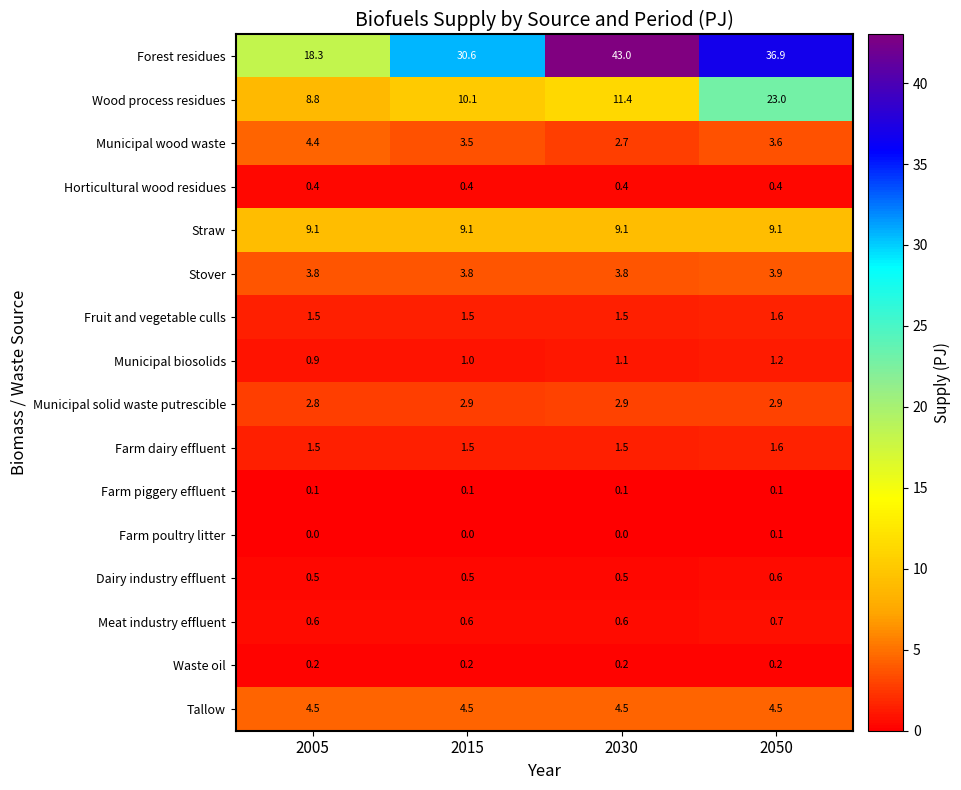

What is the minimum value for Dairy industry effluent?

0.5